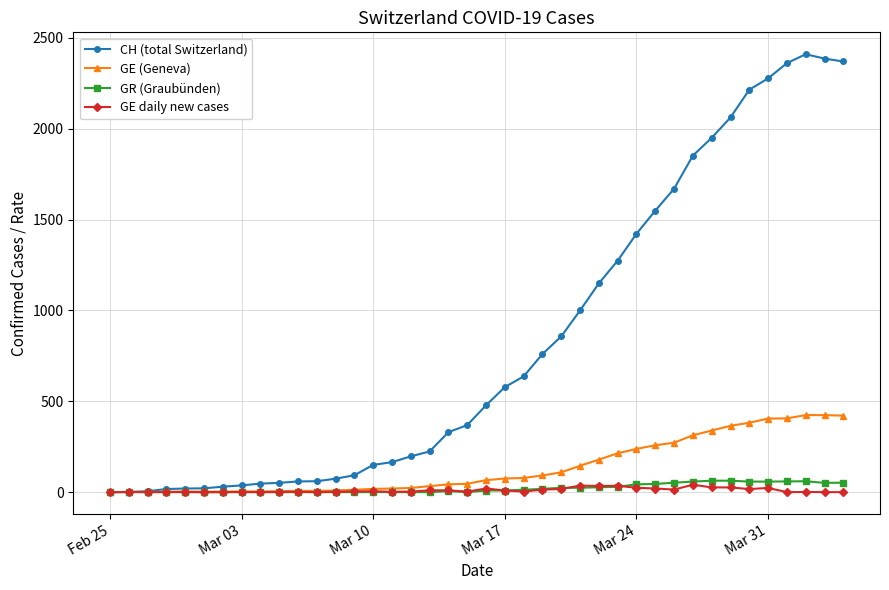

Which series has the largest range (max minus min)?

CH (total Switzerland)